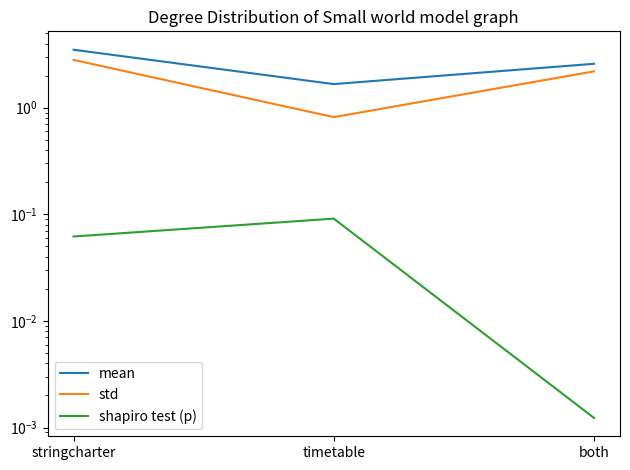

Reading left to right, list all the values displayed in this chart.

mean: stringcharter=3.5	timetable=1.7	both=2.6
std: stringcharter=2.8	timetable=0.8	both=2.2
shapiro test (p): stringcharter=0.1	timetable=0.1	both=0.0